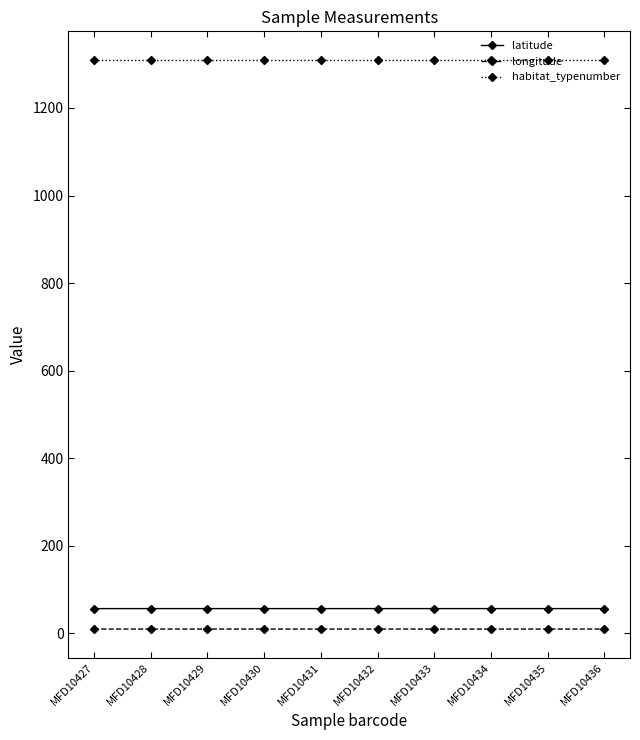

What is the value of the habitat_typenumber point at the 8th from the left?

1310.0